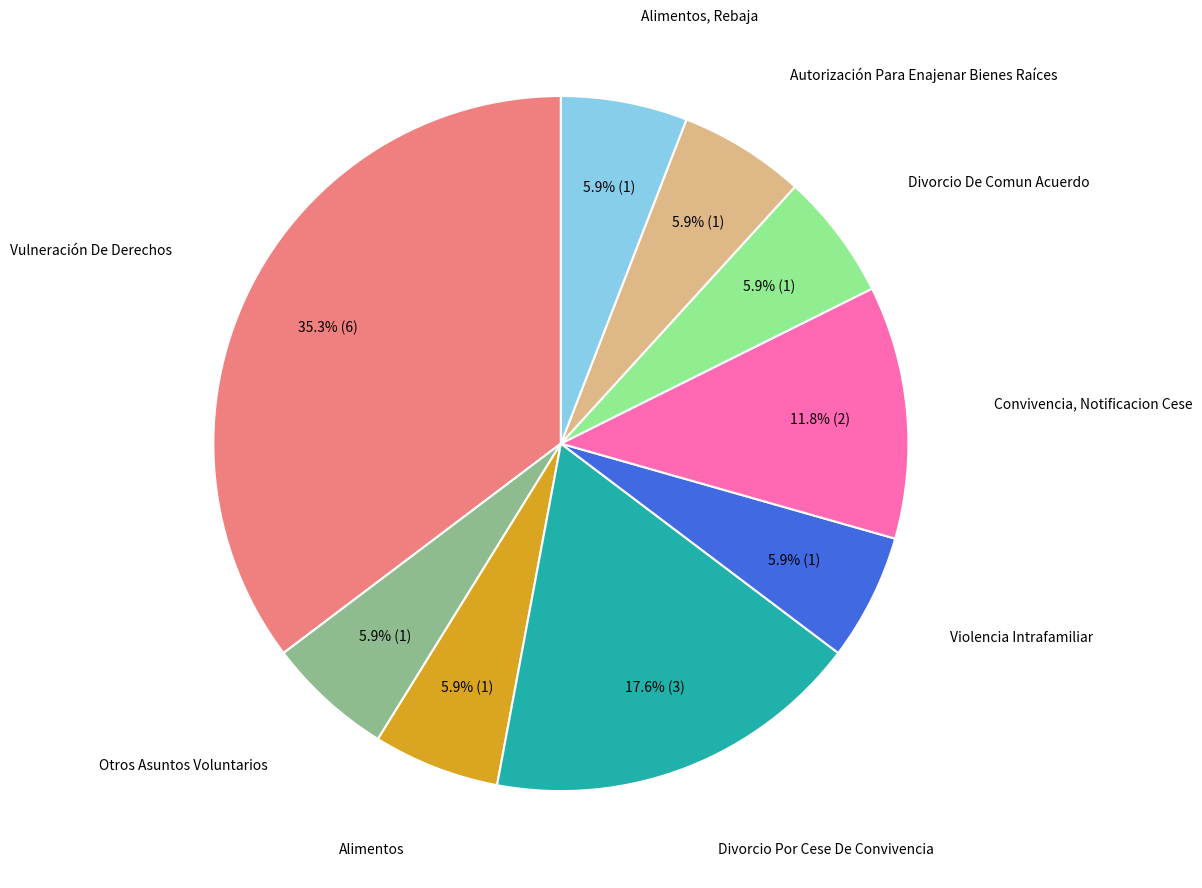

Is there any slice that represents more than half of the pie?

No